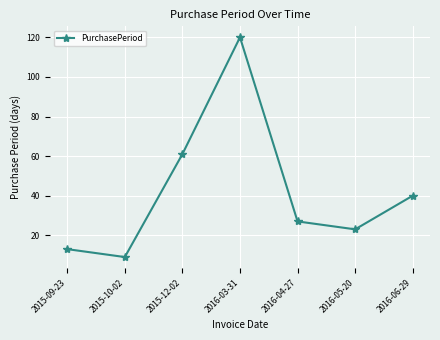

What is the difference between the maximum and minimum values?

111